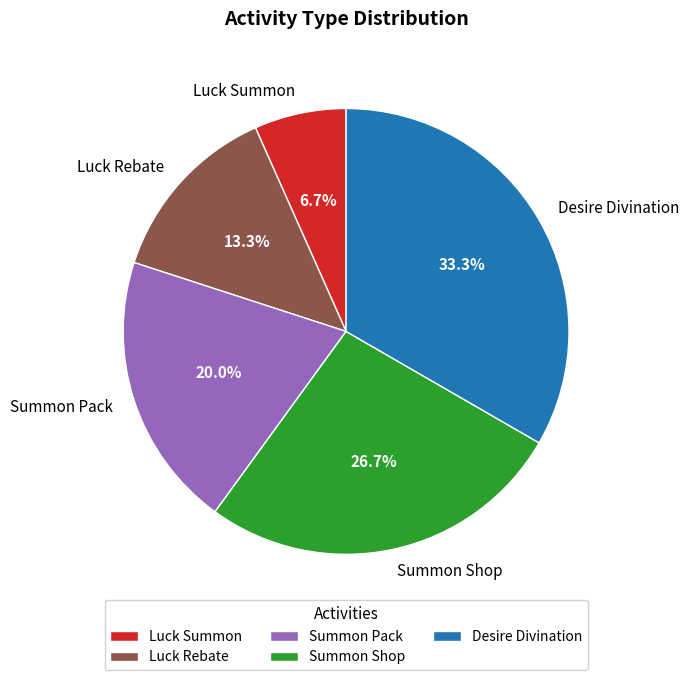

To the nearest percent, what is the average slice percentage?

20%